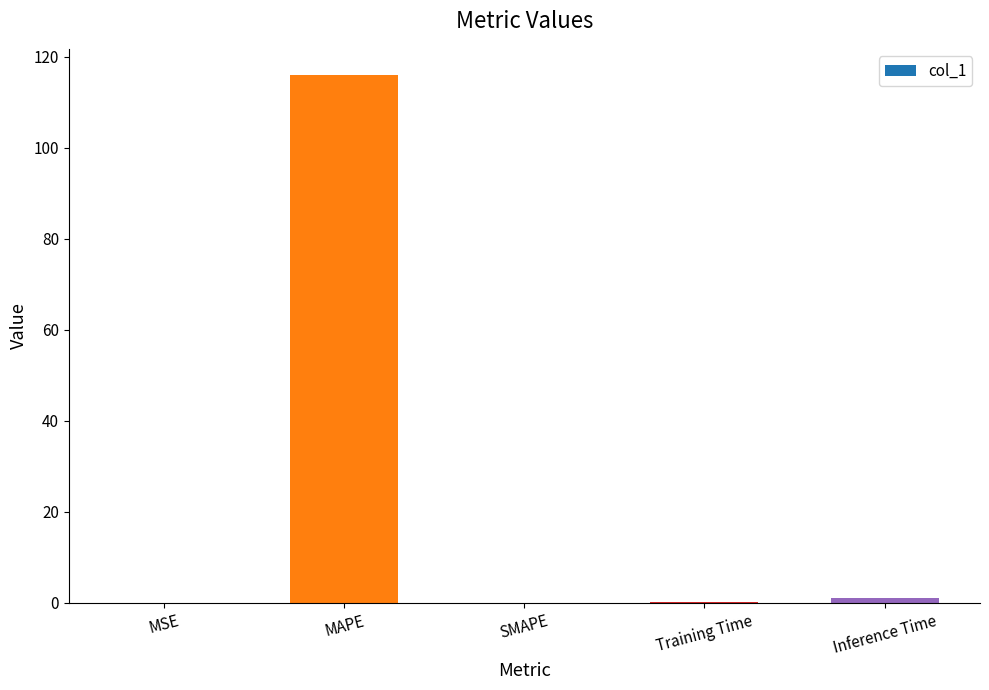

Between MAPE and MSE, which is larger?

MAPE